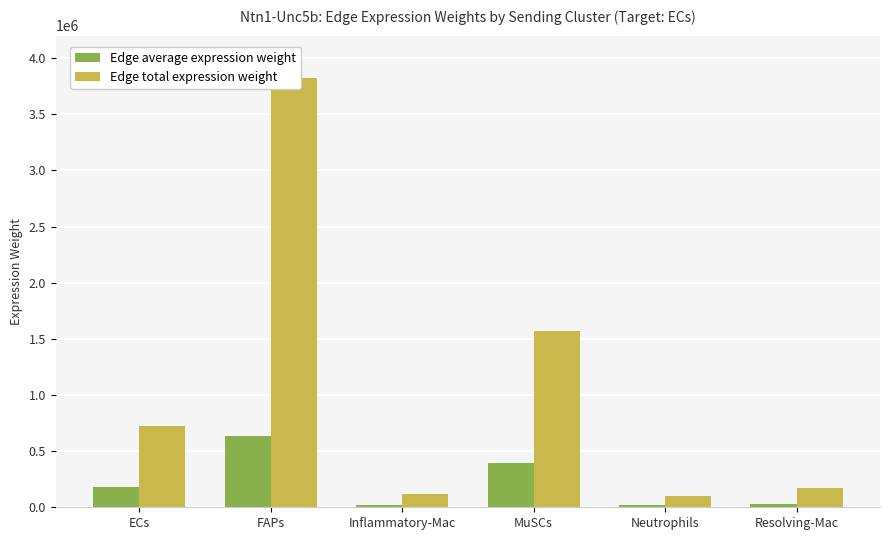

What position from the right is Resolving-Mac?

1